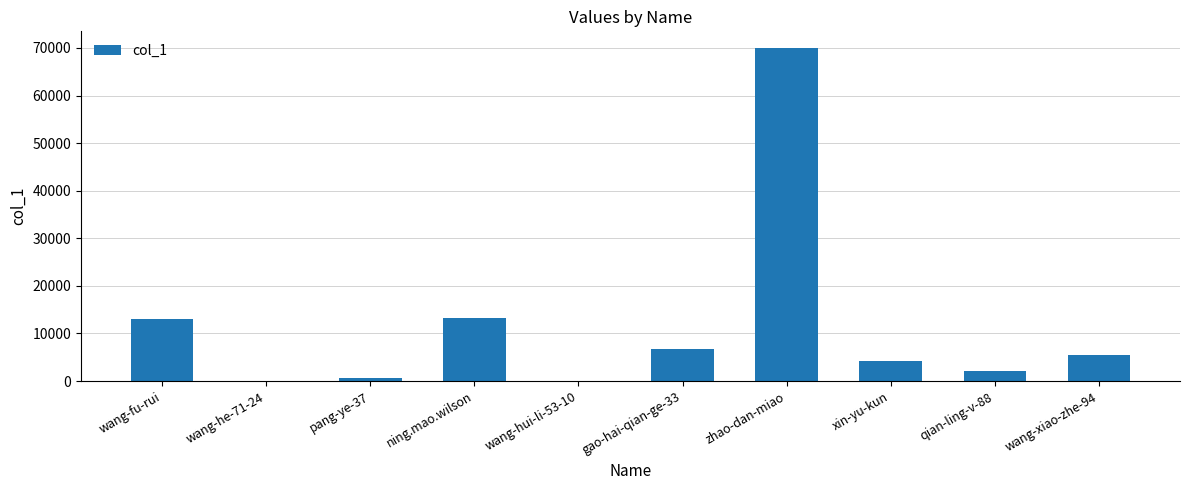

The value at wang-xiao-zhe-94 is 5494. True or false?

True